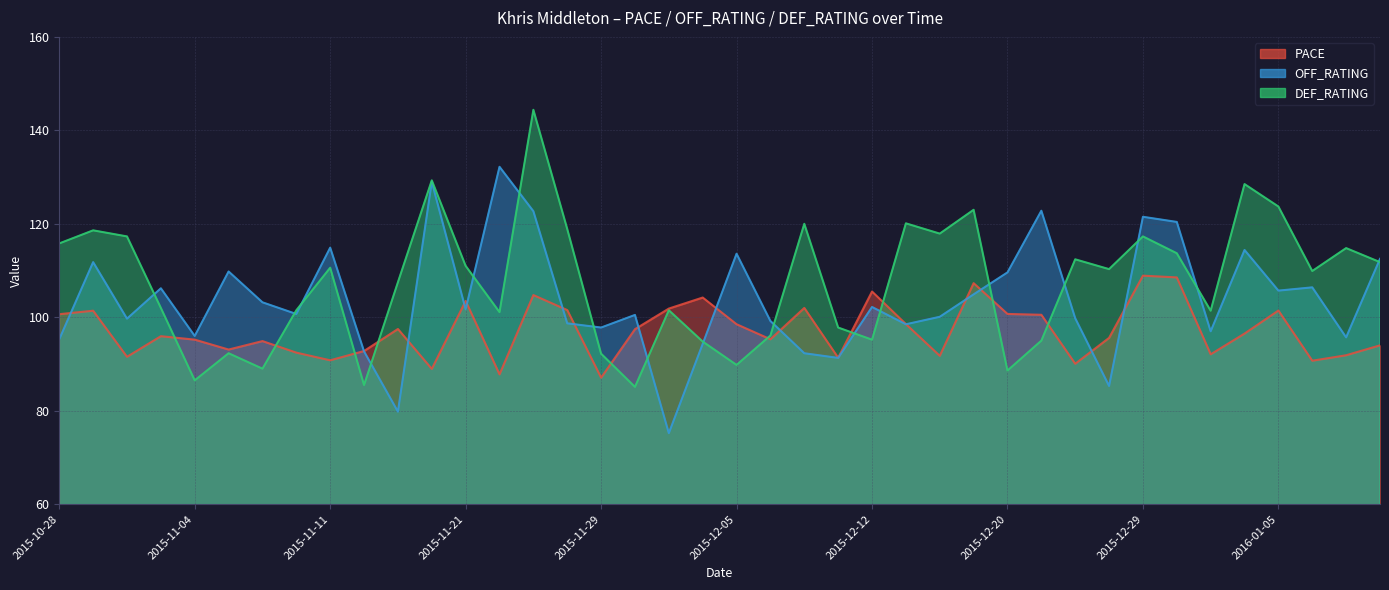

Count the number of data series in this chart.

3